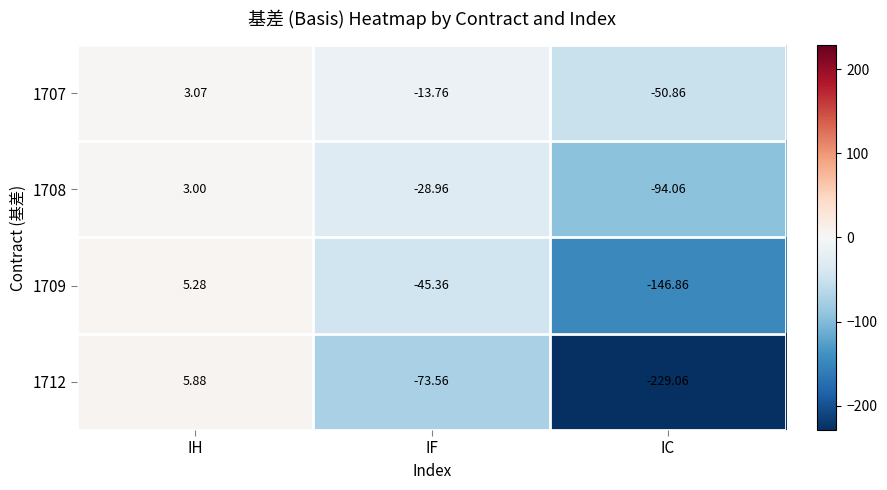

Which category has the highest value in the 1712 series?

IH